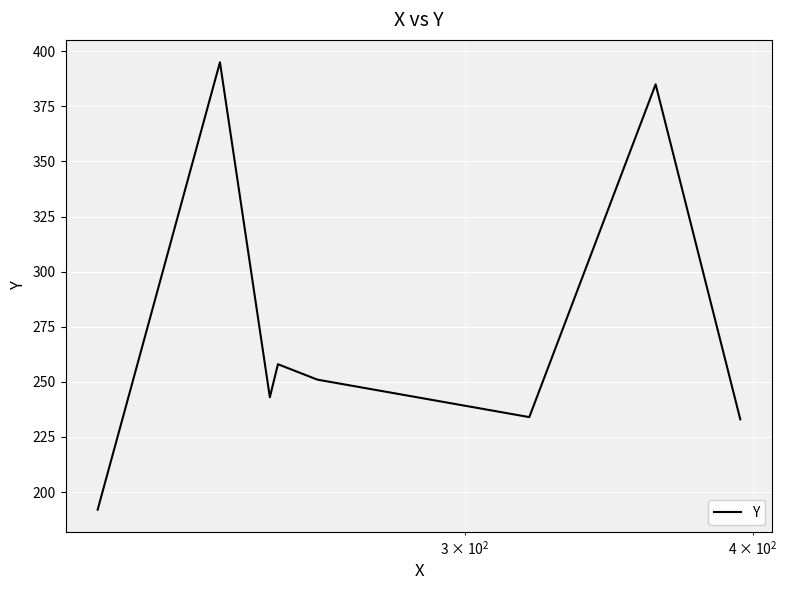

What is the smallest value displayed?

192